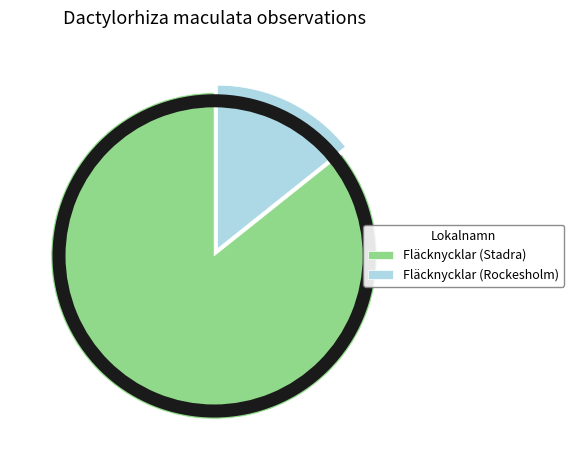

Between Fläcknycklar (Rockesholm) and Fläcknycklar (Stadra), which is larger?

Fläcknycklar (Stadra)